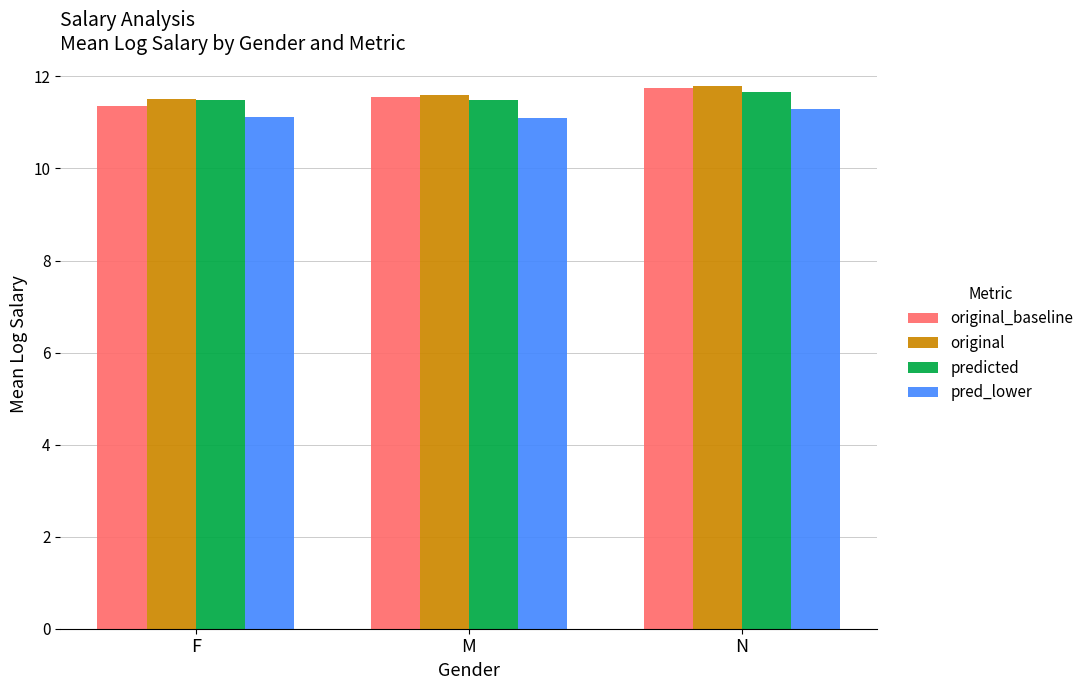

How many groups of bars are there?

3